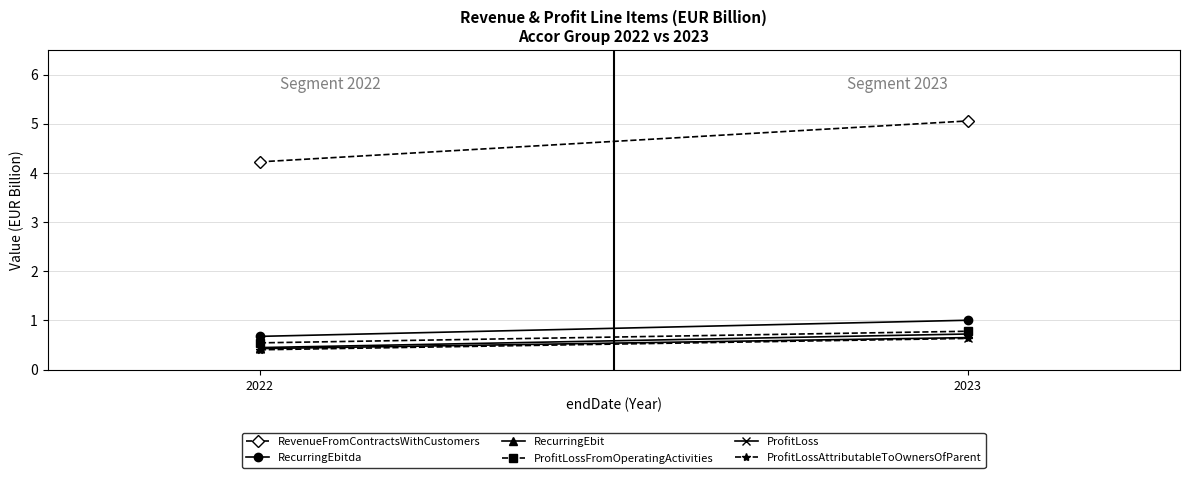

Between 2023 and 2022, which is larger?

2023